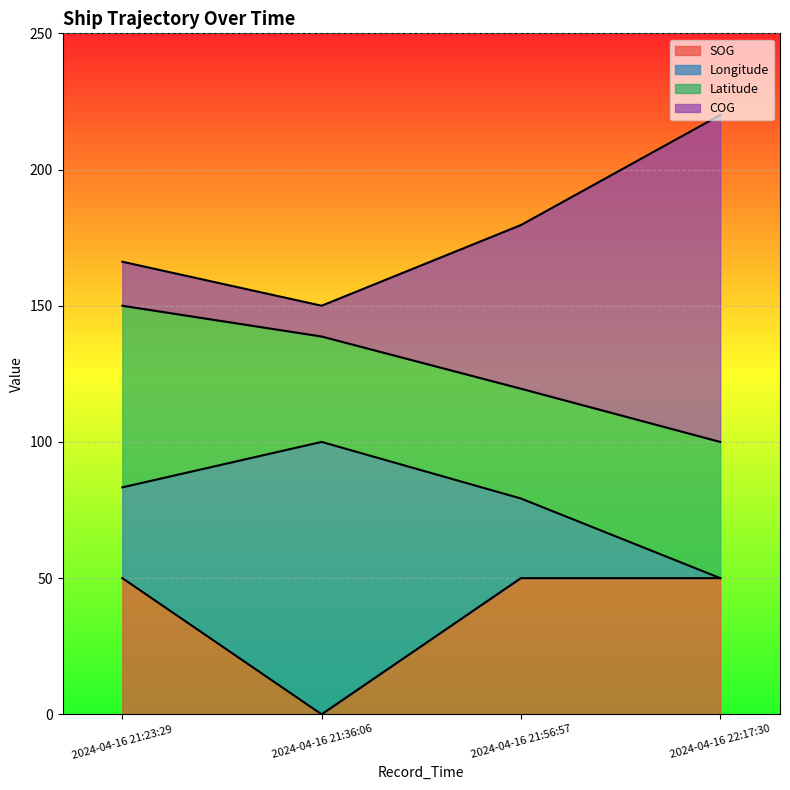

What is the total value across all series at 2024-04-16 21:56:57?

179.6